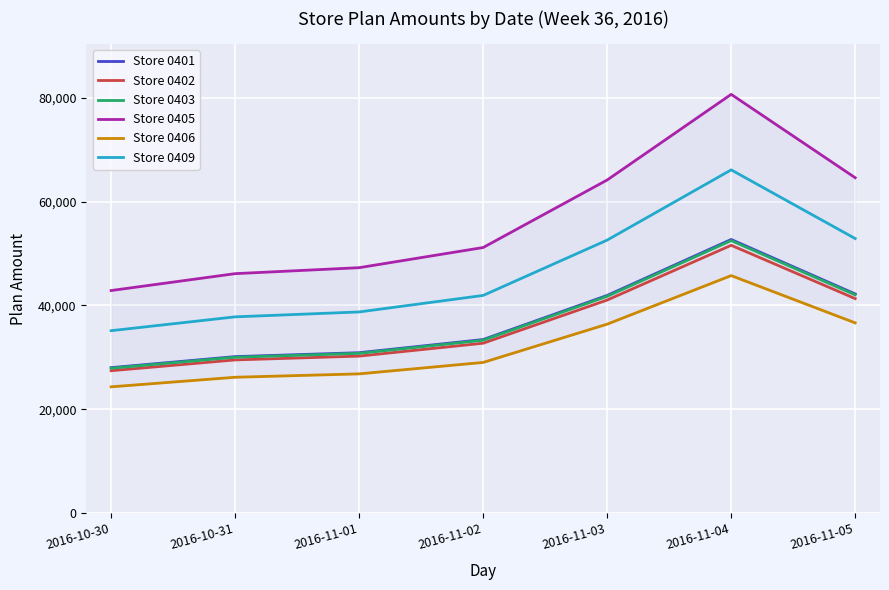

True or false: Store 0401 and Store 0409 intersect in this chart.

False